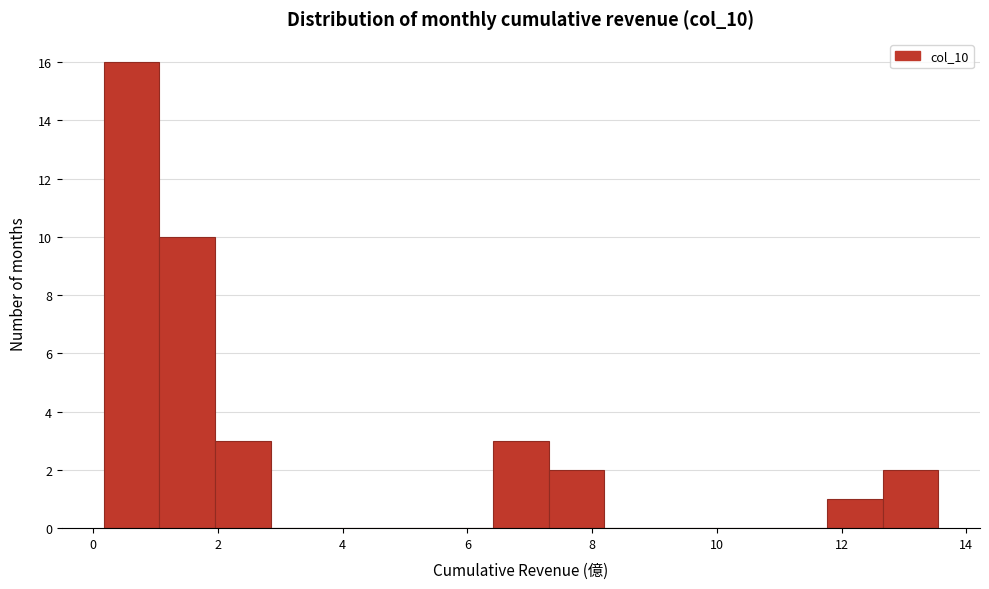

Reading left to right, list every bar in this chart as the range it spans on the x-axis followed by its height. Neither the bar edges nor the heights are printed on the chart, so give them approximately, as read against the axes.

0.2 to 1.0: 16
1.0 to 2.0: 10
2.0 to 2.8: 3
2.8 to 3.8: 0
3.8 to 4.6: 0
4.6 to 5.6: 0
5.6 to 6.4: 0
6.4 to 7.4: 3
7.4 to 8.2: 2
8.2 to 9.0: 0
9.0 to 10.0: 0
10.0 to 10.8: 0
10.8 to 11.8: 0
11.8 to 12.6: 1
12.6 to 13.6: 2